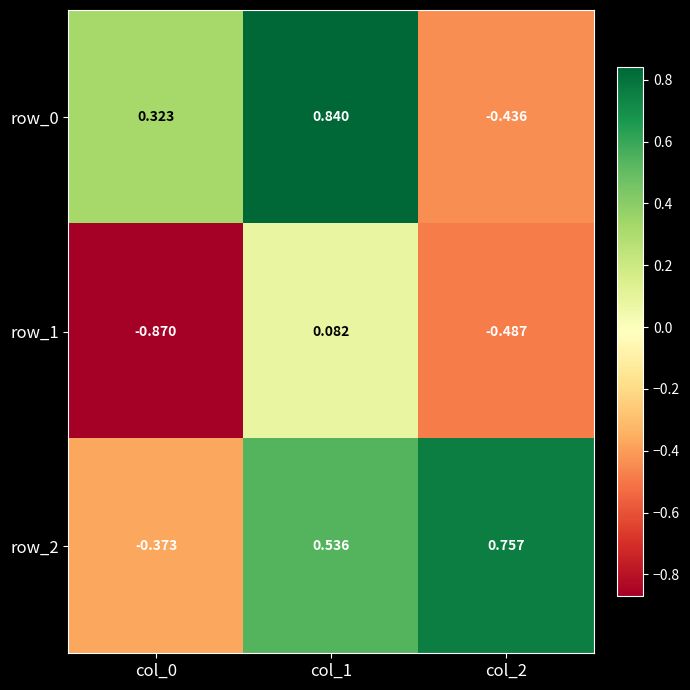

Is it true that row_2 equals -0.1 at col_0?

False